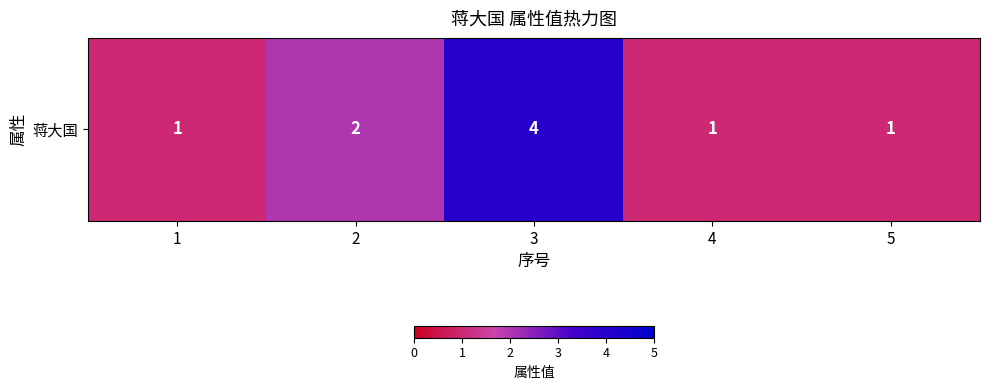

At which category does the chart reach its peak across all series?

3